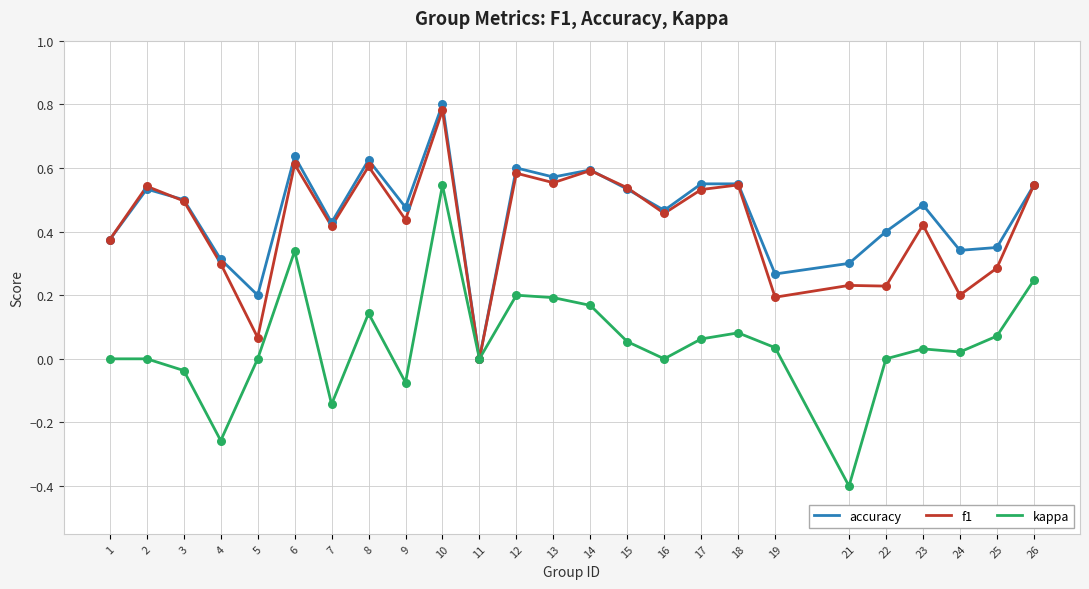

Which series has the largest total across all categories?

accuracy